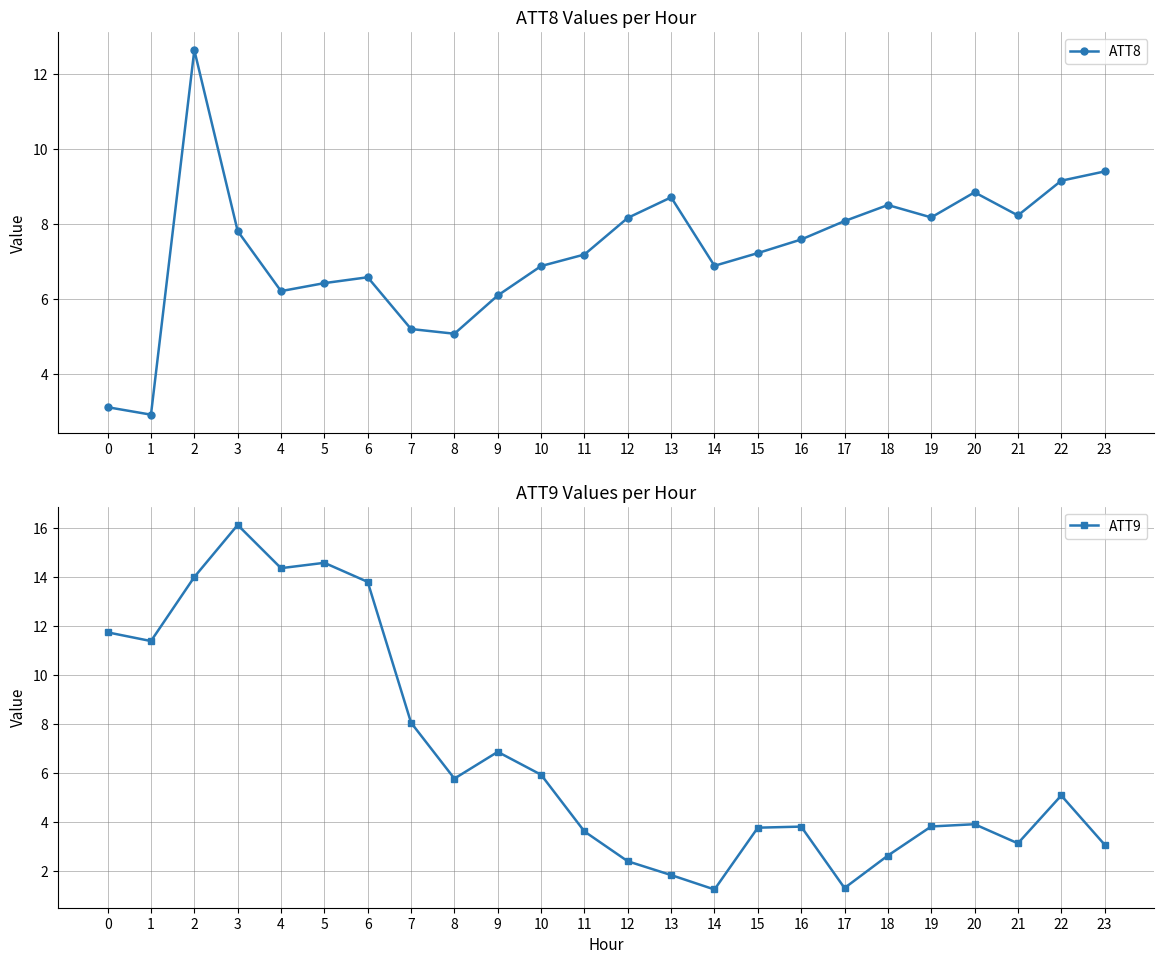

How many times do ATT8 and ATT9 cross each other?

1